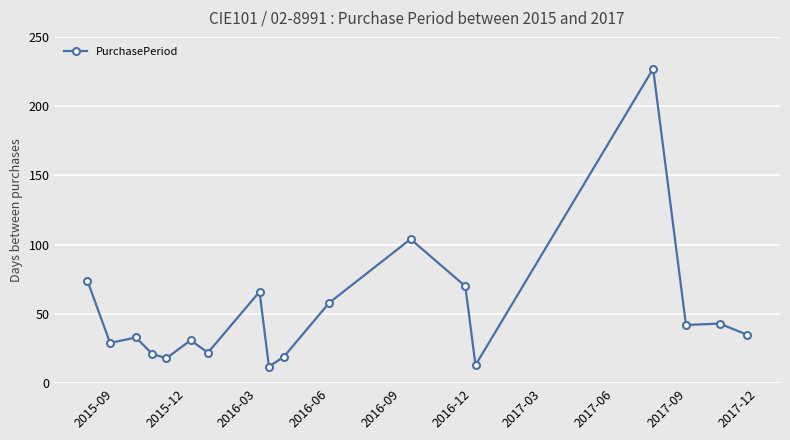

What is the sum of all values?

917